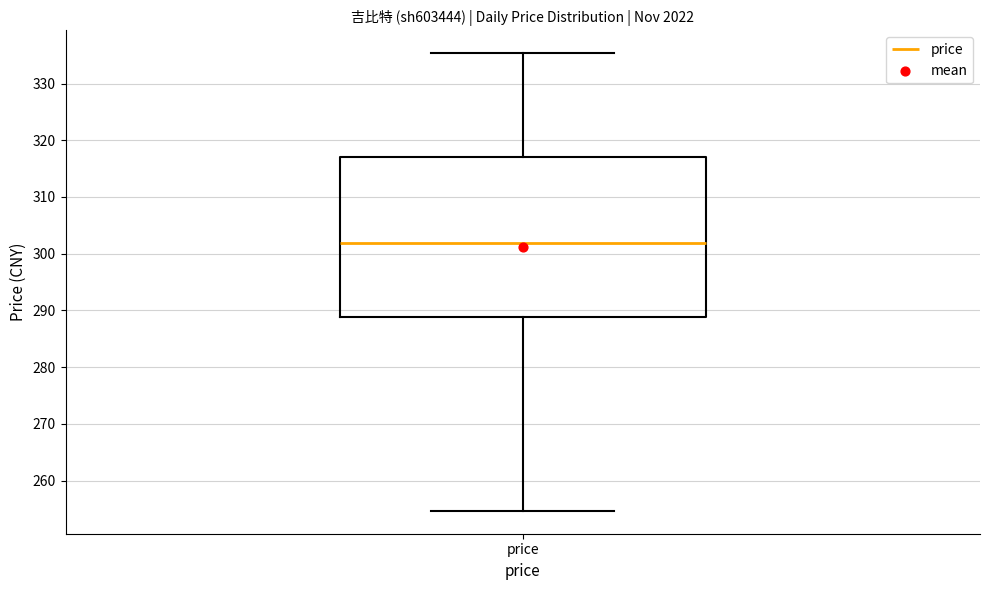

Read this box plot against the y-axis: the position of the median line, the range covered by the box, and the ends of both whiskers. The values are not printed on the chart, so give them approximately, as read against the axis.

median 302, box 289 to 317, whiskers 255 to 335